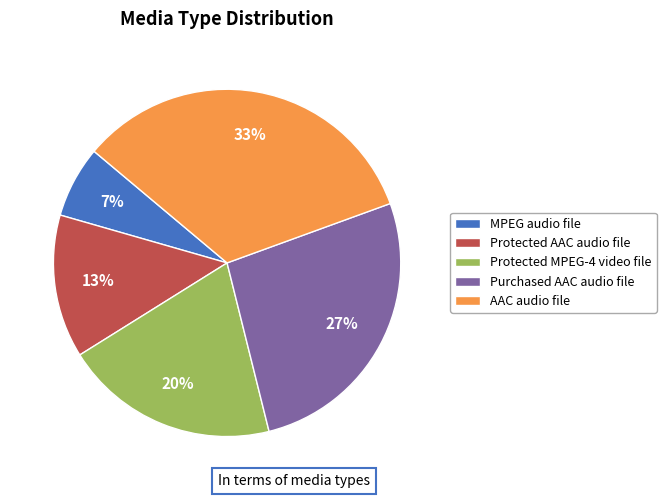

Which slice is the smallest?

MPEG audio file